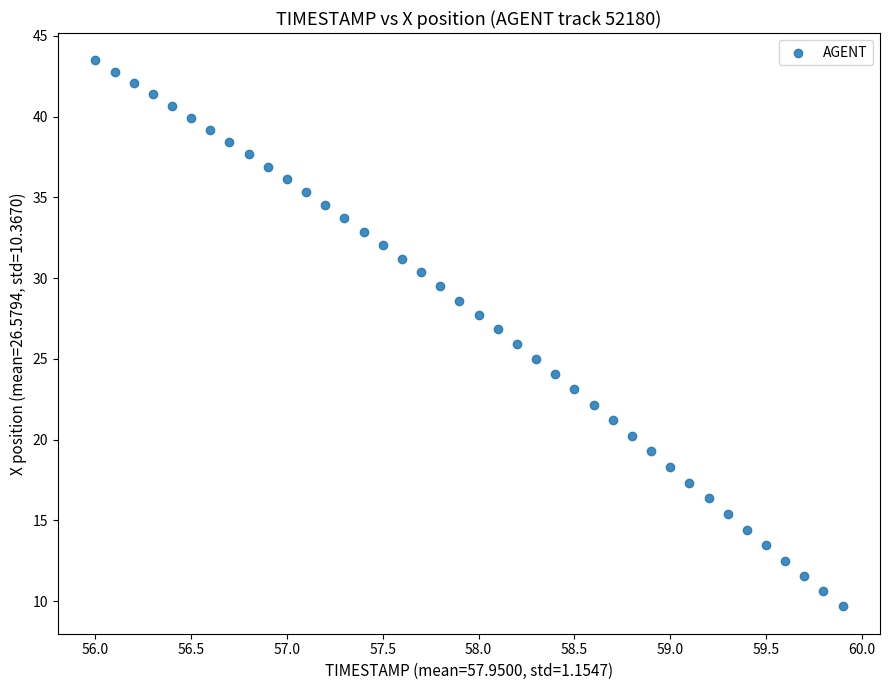

What is the range of Y values (max minus min)?

33.8